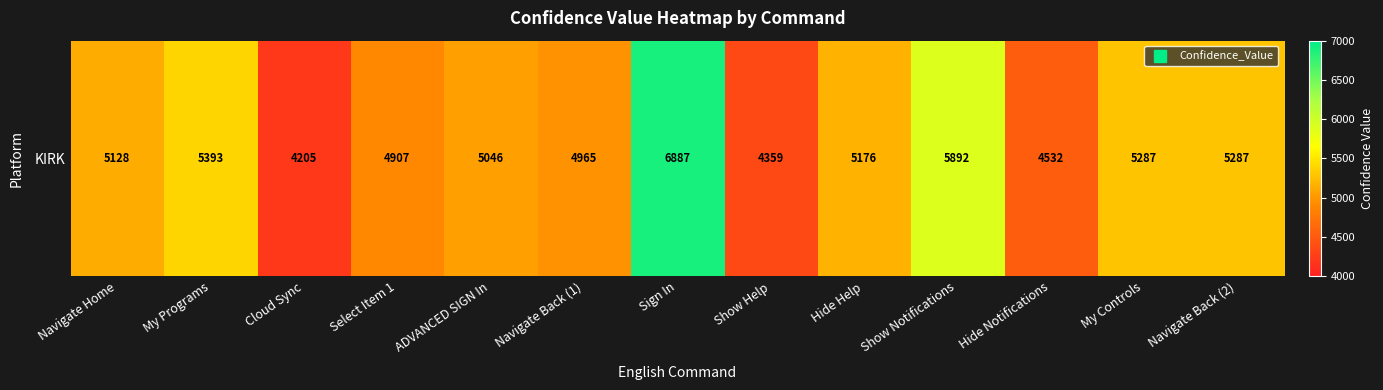

True or false: the data shows 5393 at My Programs.

True